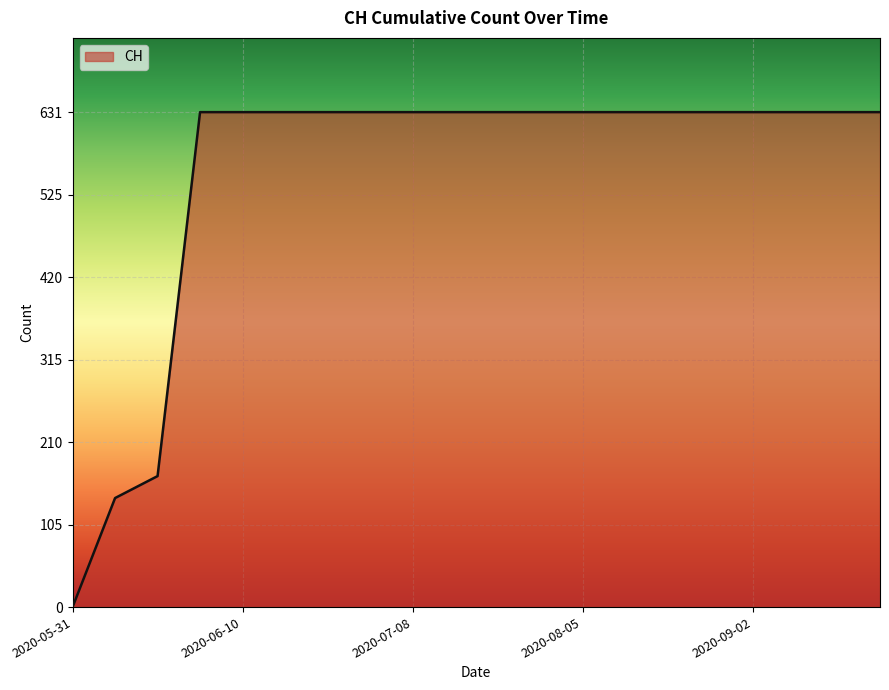

What is the difference between the maximum and minimum values?

631